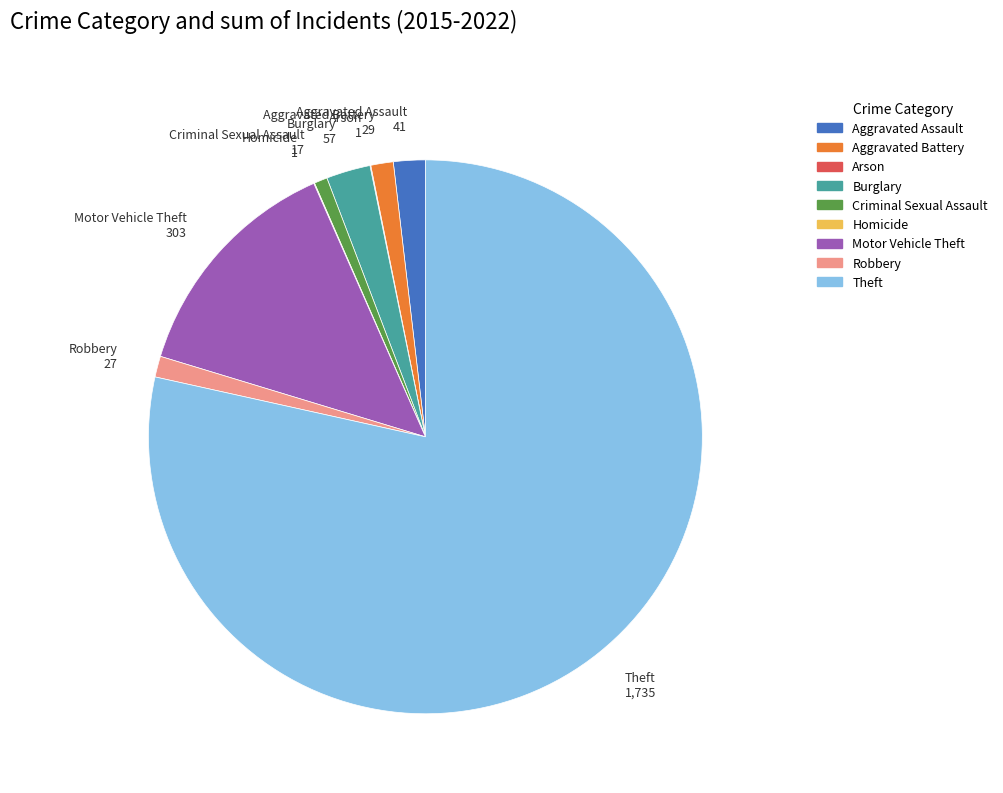

Which slice is the largest?

Theft